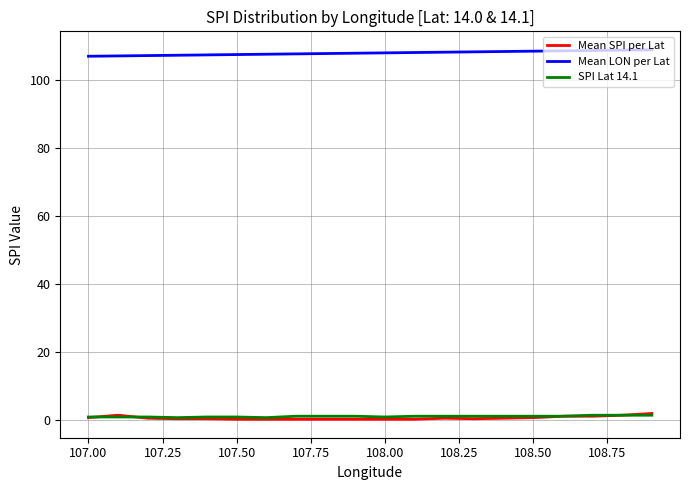

What are all the series names shown in the legend?

Mean SPI per Lat, Mean LON per Lat, SPI Lat 14.1